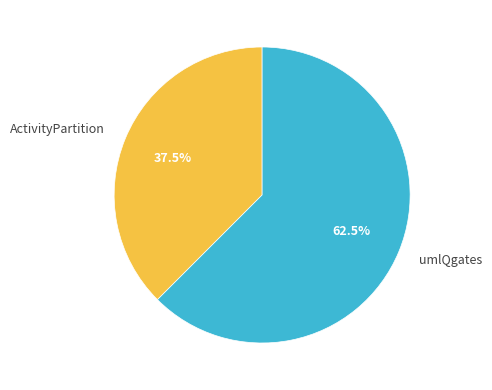

Which slice represents more than half of the pie?

umlQgates